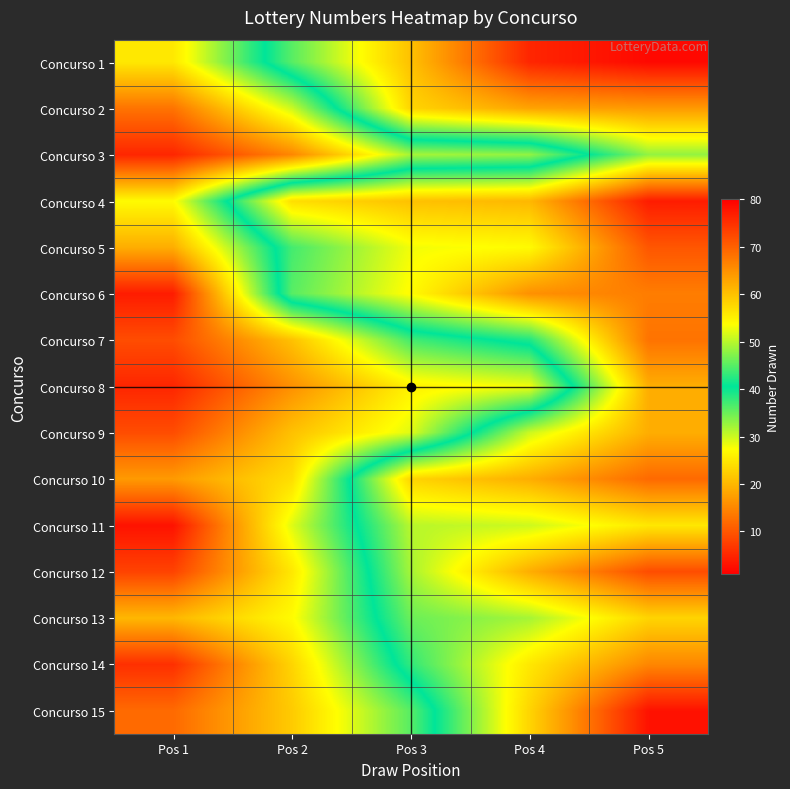

What is the difference between the highest and lowest values at Pos 3?

34